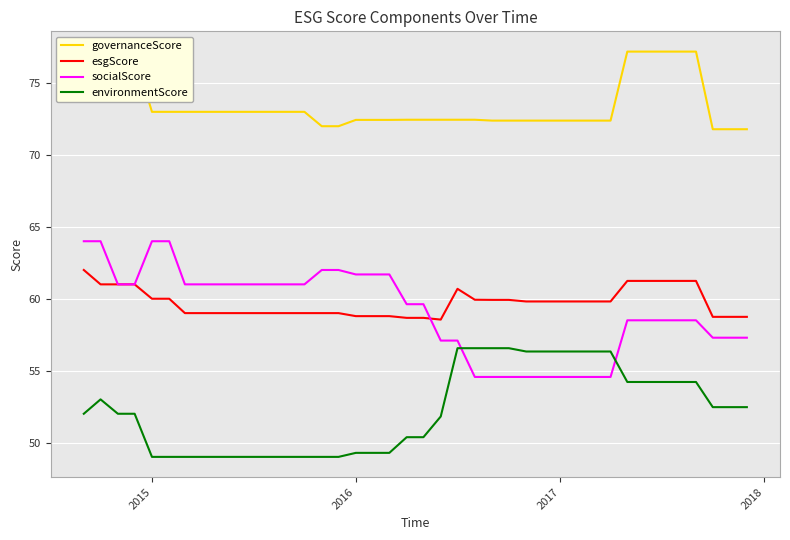

What is the maximum value shown in the chart?

77.2